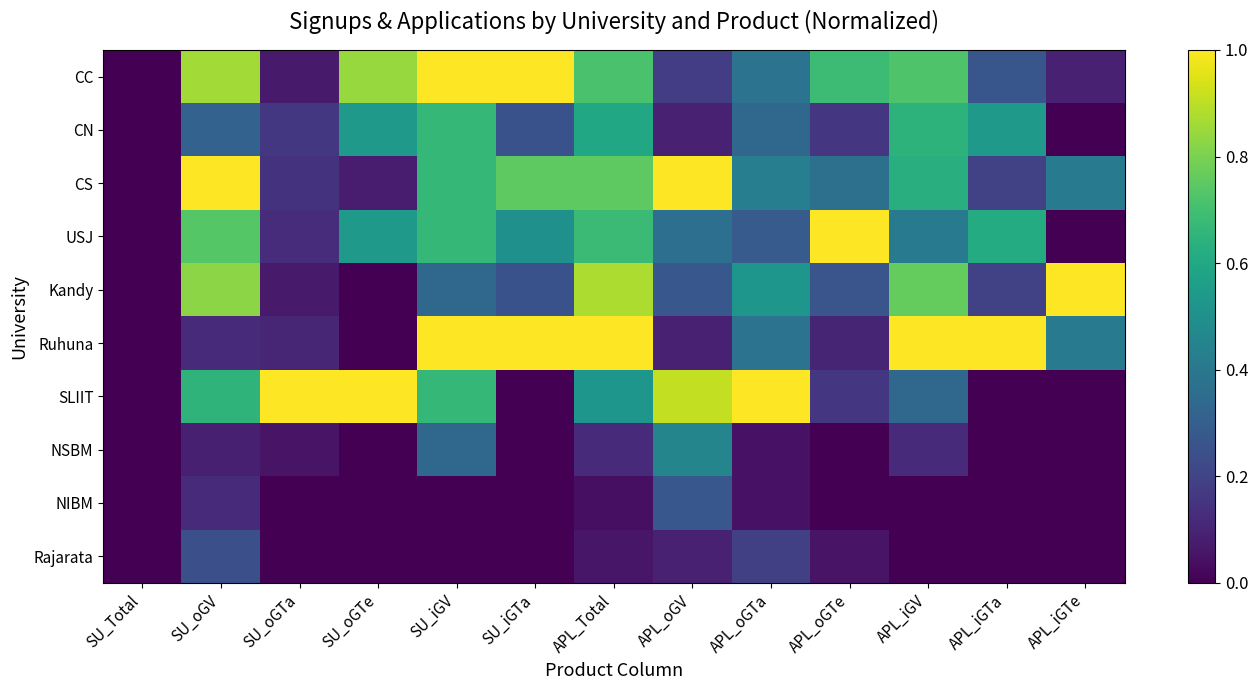

At which category does the chart reach its peak across all series?

SU_iGV